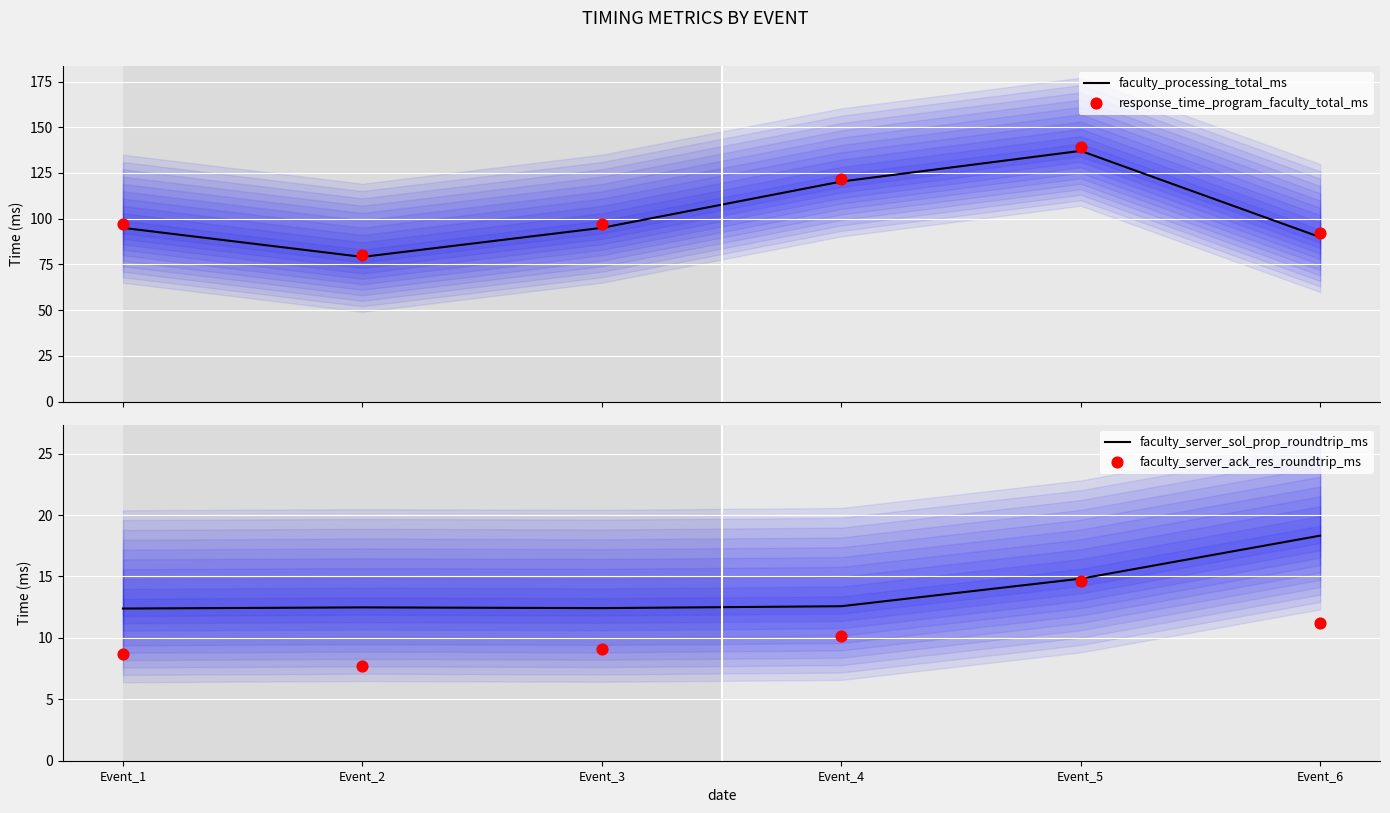

At how many categories does at least one series exceed 78?

6